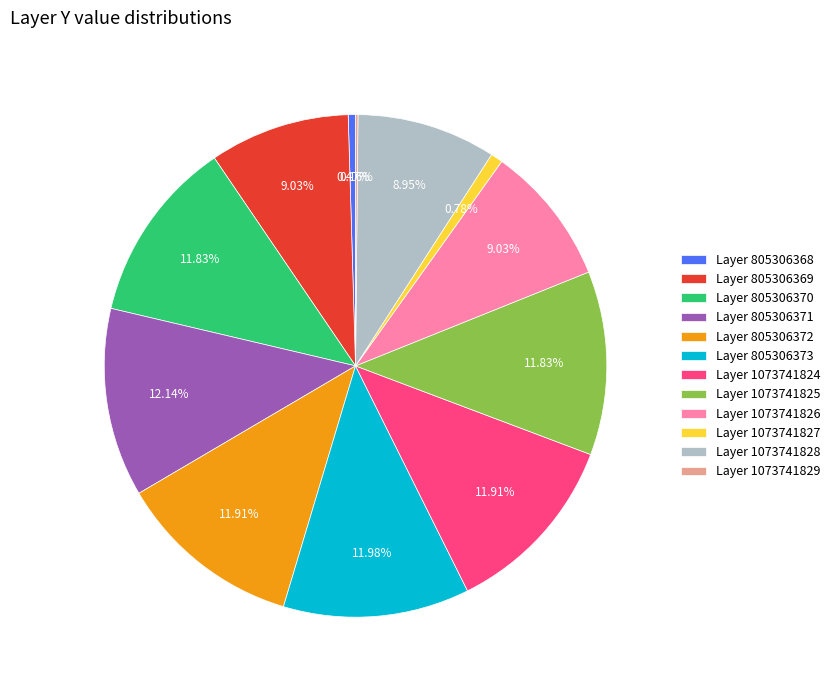

To the nearest percent, what is the difference between the largest and smallest slice percentages?

12%